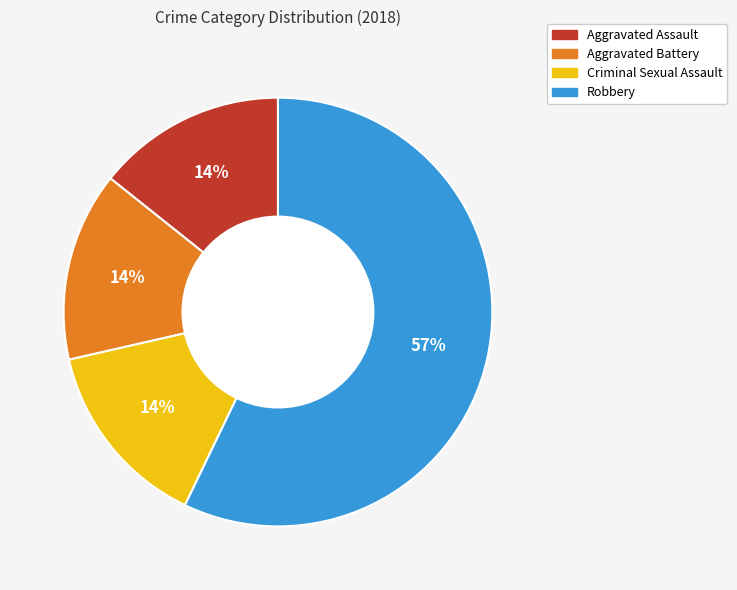

How many segments does this pie chart have?

4